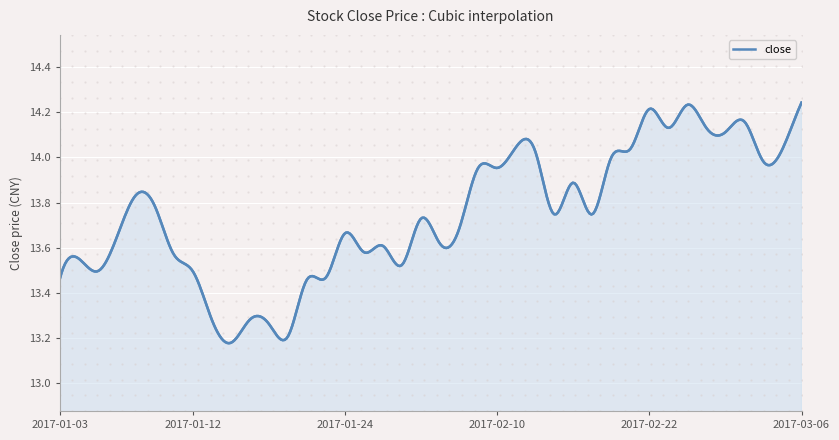

What is the difference between the maximum and minimum values?

1.1